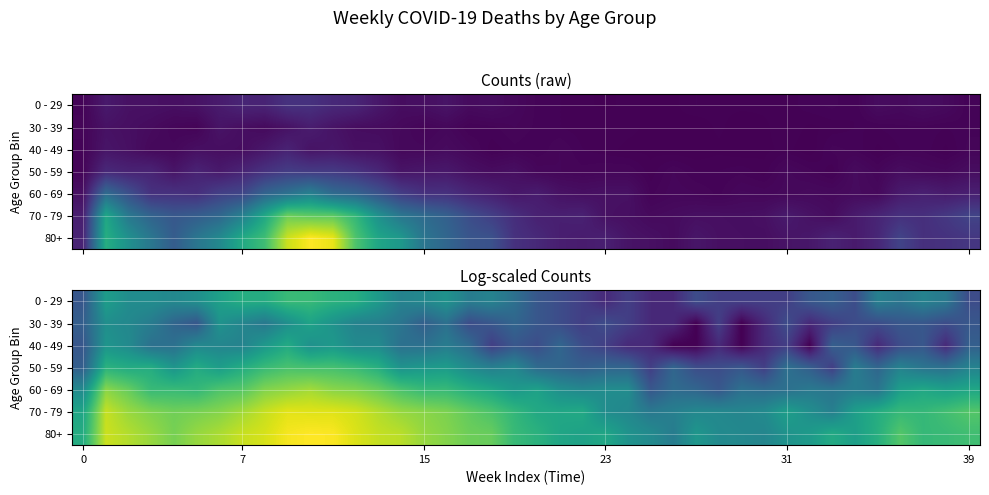

The value of 60 - 69 at 31 is 3.8. True or false?

False